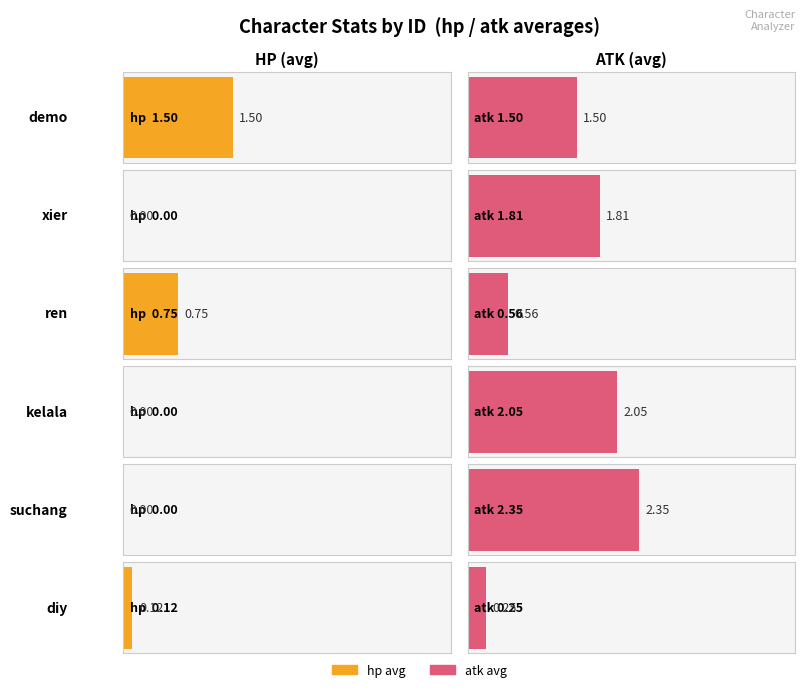

Is the value of hp at demo-dazhao greater than the value of atk at ren-pugong?

Yes